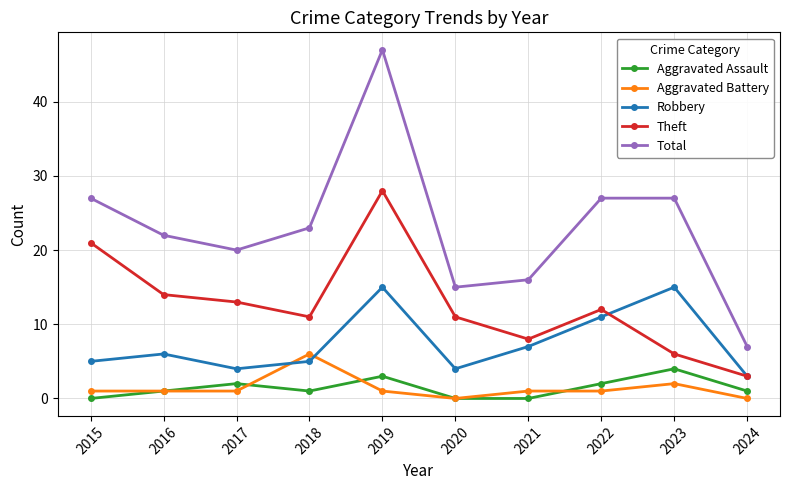

At which category is the sum across all series the highest?

2019